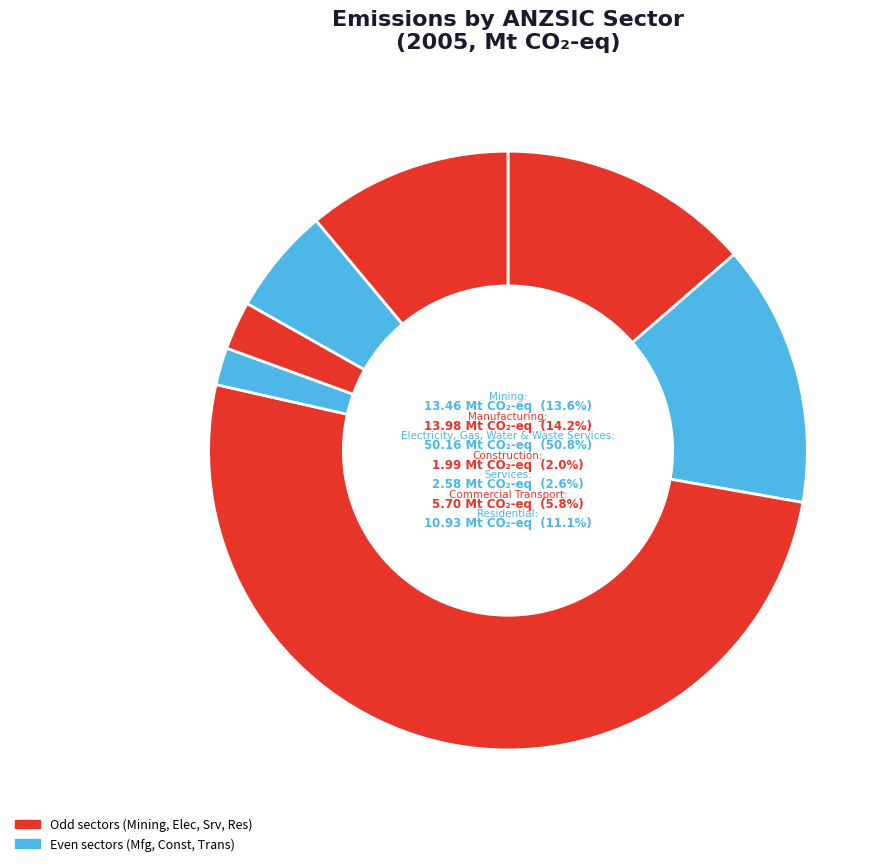

Count the number of slices in the pie.

7